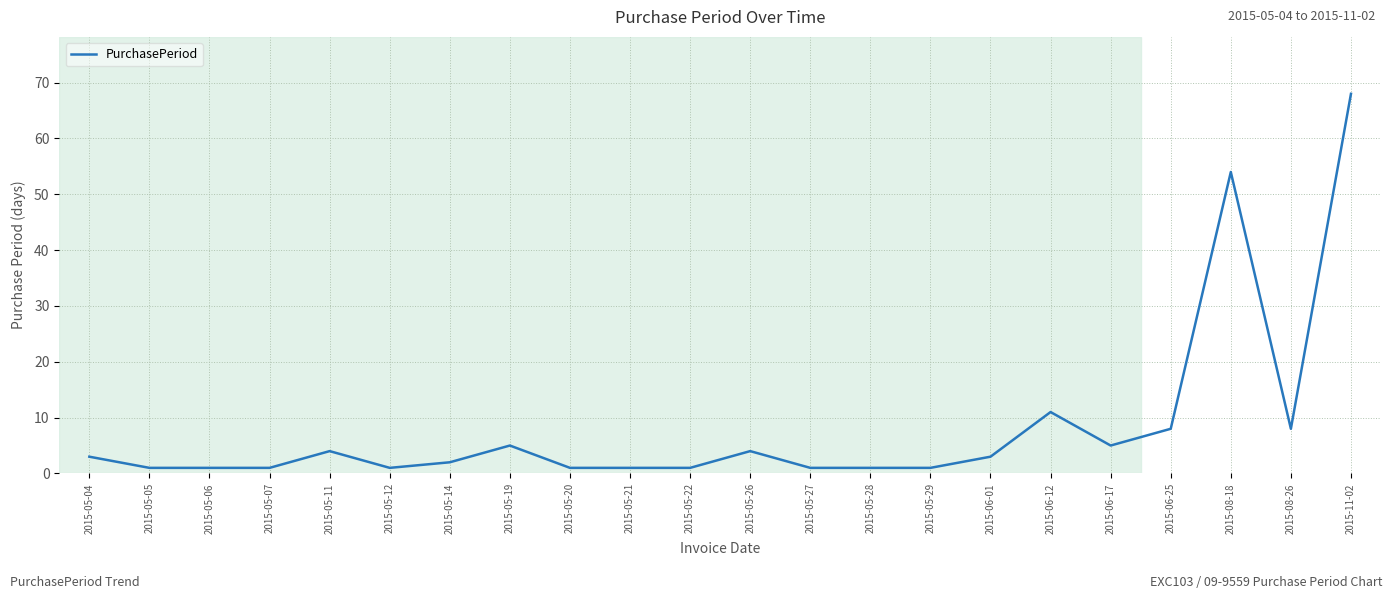

True or false: the data shows 68 at 2015-11-02.

True